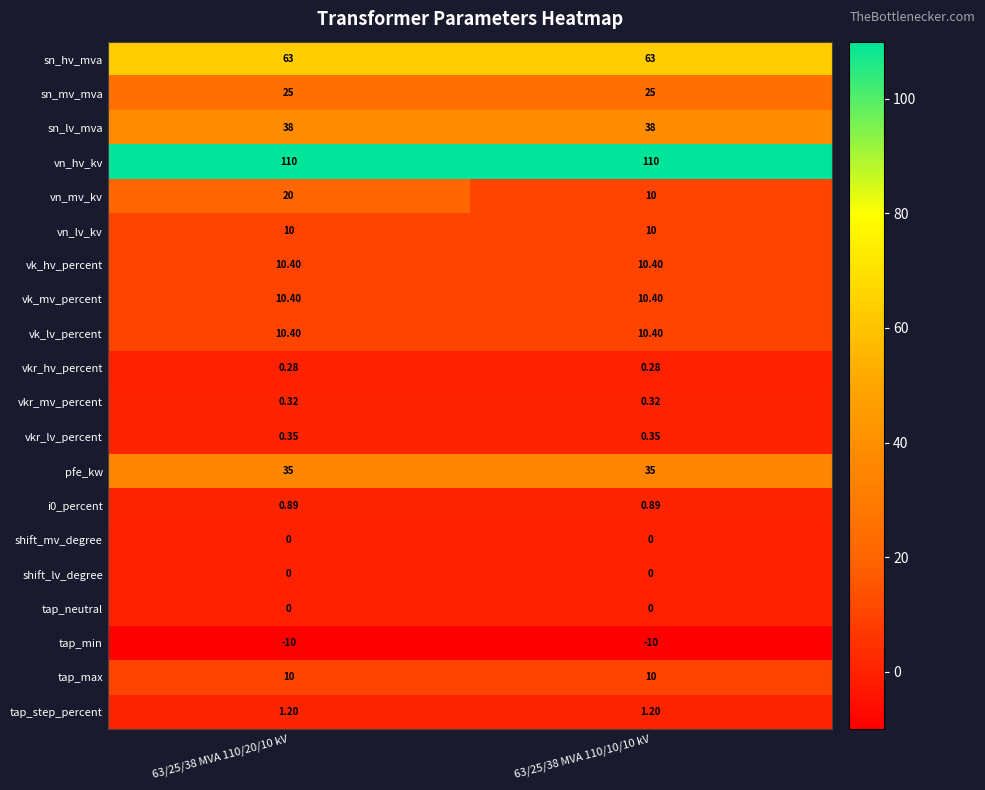

Is the value of i0_percent at 63/25/38 MVA 110/20/10 kV greater than the value of tap_max at 63/25/38 MVA 110/10/10 kV?

No